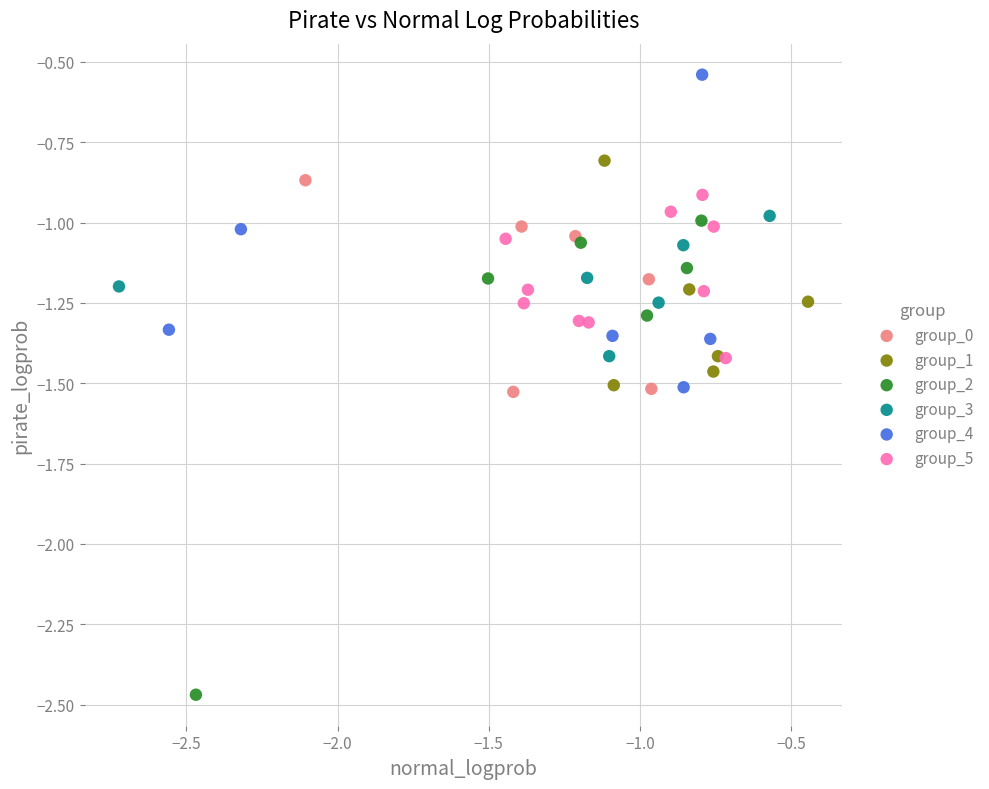

What are all the series names shown in the legend?

group_0, group_1, group_2, group_3, group_4, group_5